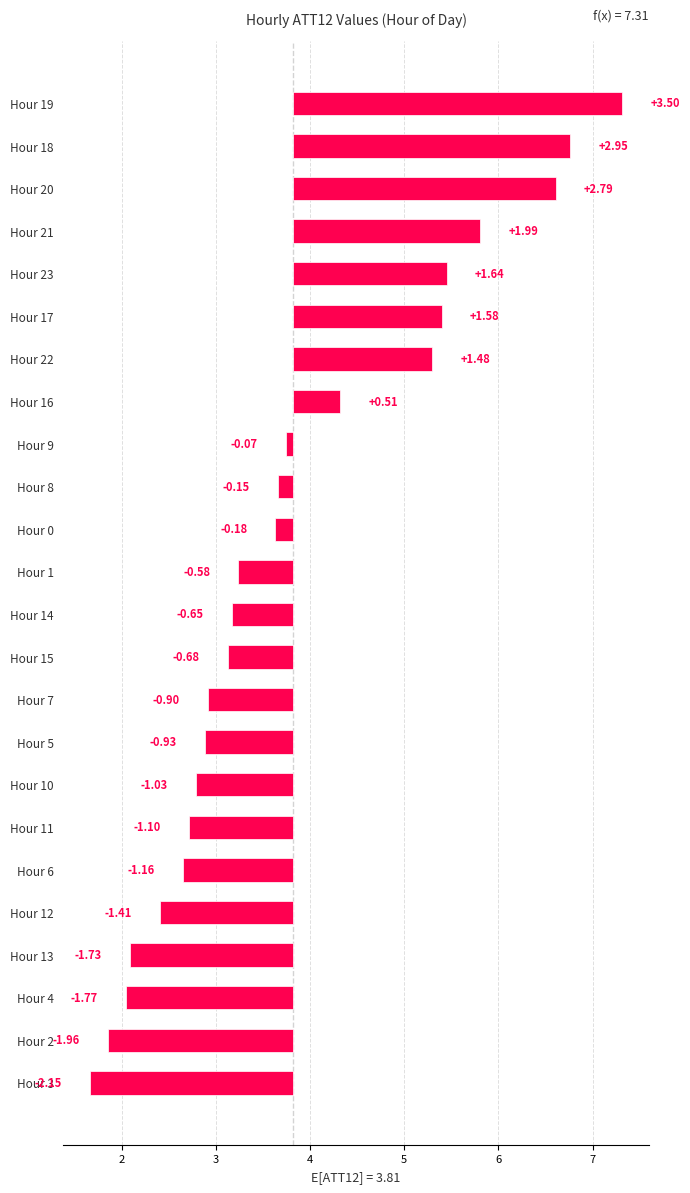

How many data points does each series have?

24